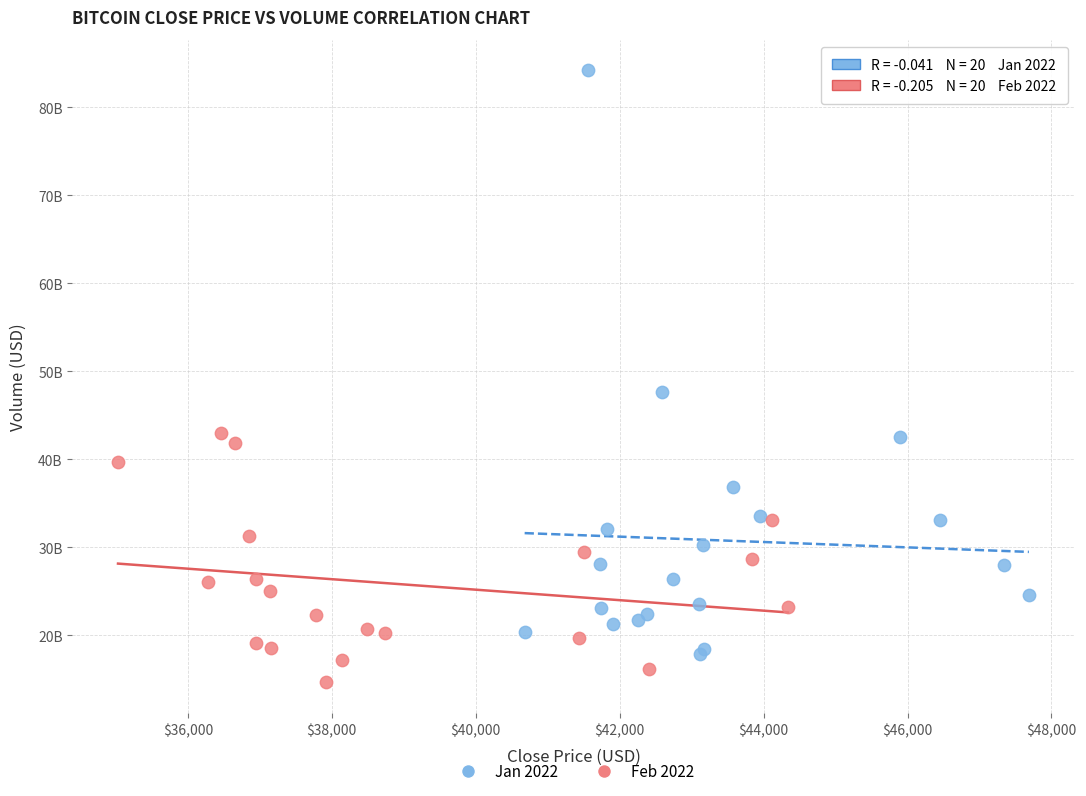

Which series contains the highest Y value?

Jan 2022